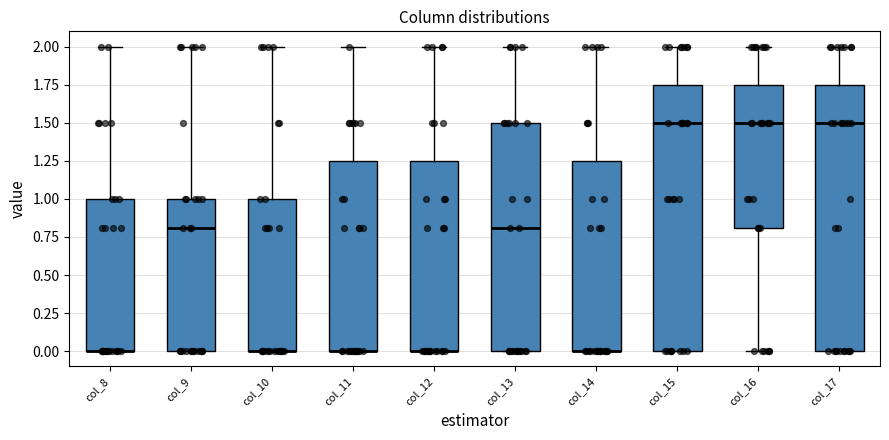

Where does the median line of the box for col_13 sit on the y-axis? The values are not printed on the chart, so give them approximately, as read against the axis.

0.80